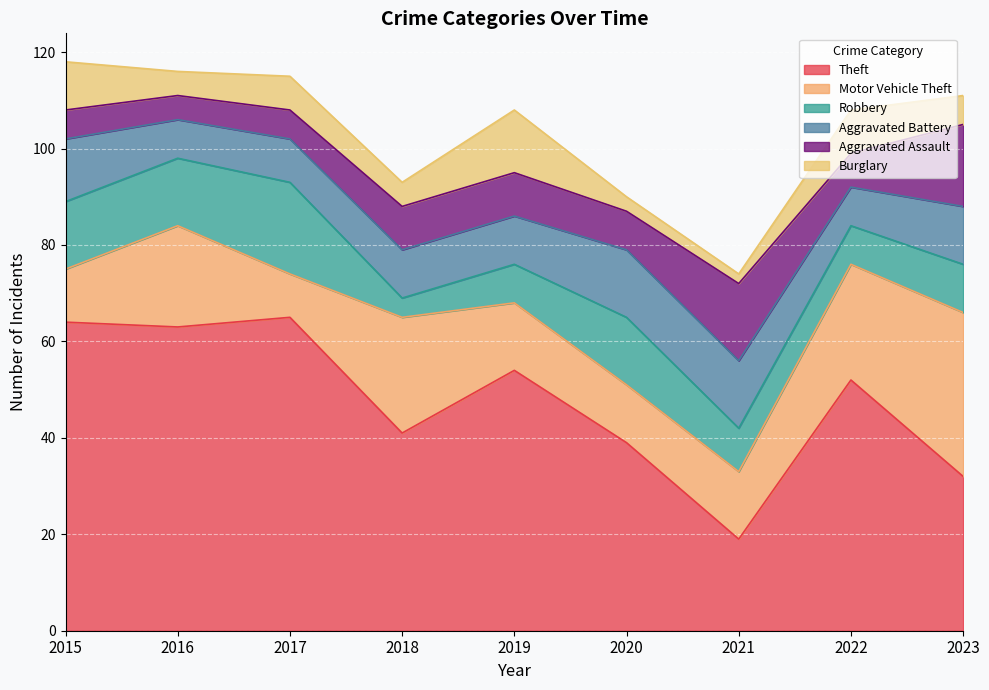

At which label does Motor Vehicle Theft reach its minimum?

2017